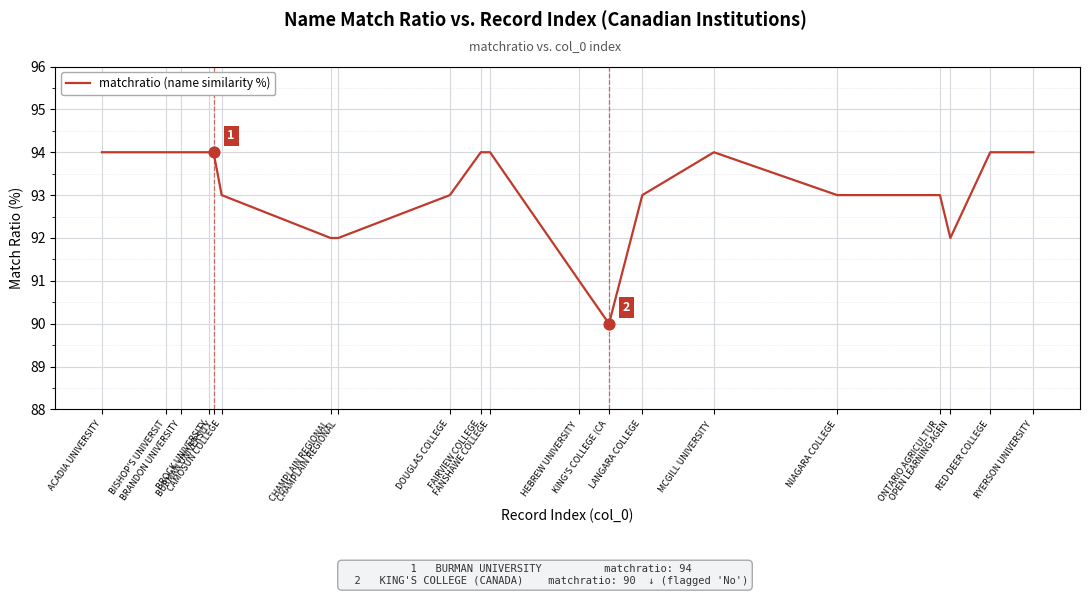

What is the change in value from CAMOSUN COLLEGE to CHAMPLAIN REGIONAL?

-1